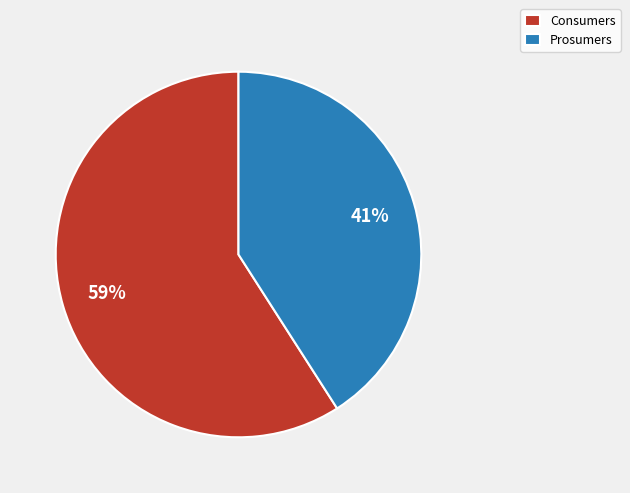

To the nearest percent, what is the combined percentage of Prosumers and Consumers?

100%